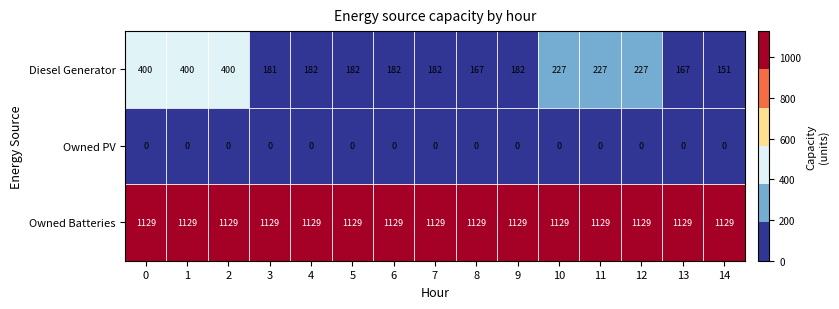

How many distinct data groups are displayed?

3